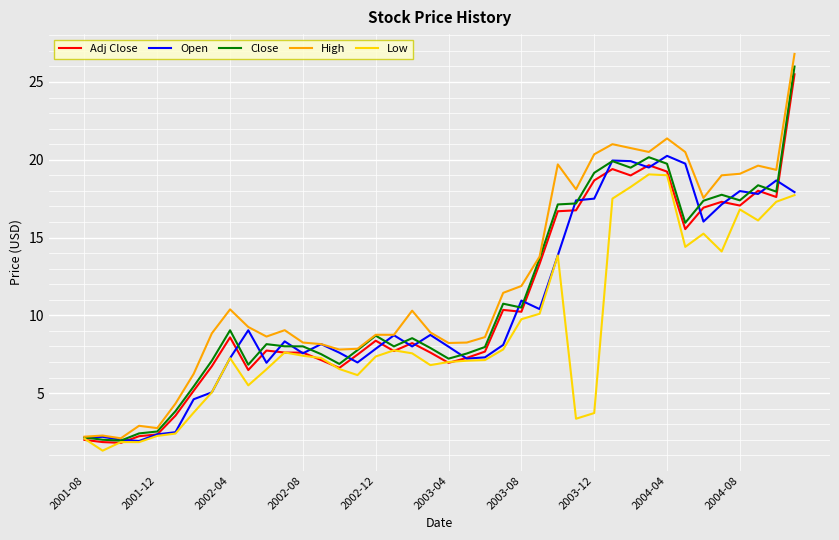

What is the smallest value displayed?

1.3